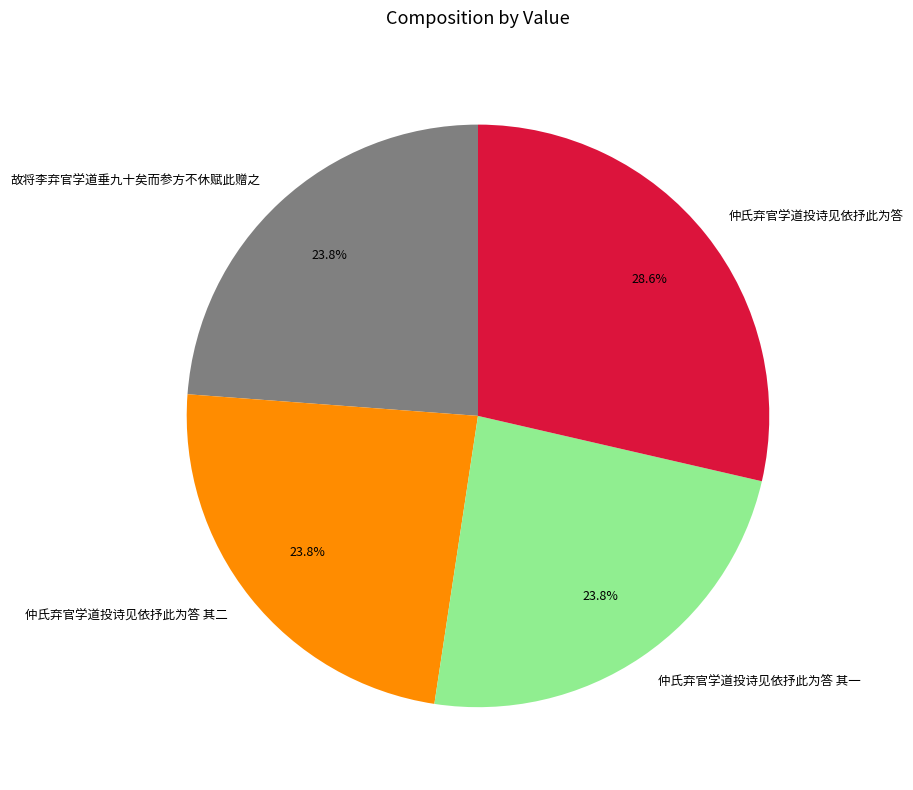

Does 故将李弃官学道垂九十矣而参方不休赋此赠之 represent more than half of the total?

No